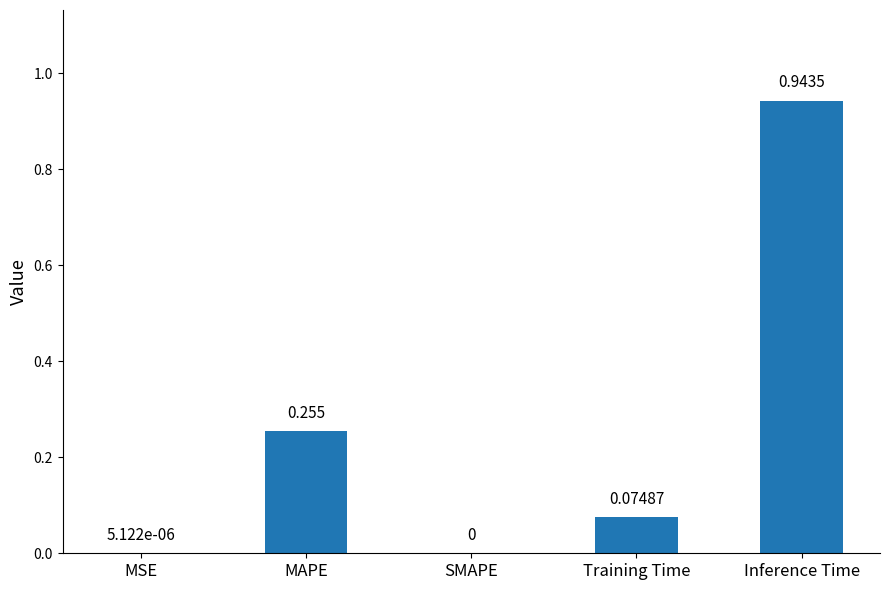

Which category has the highest value across all series?

Inference Time